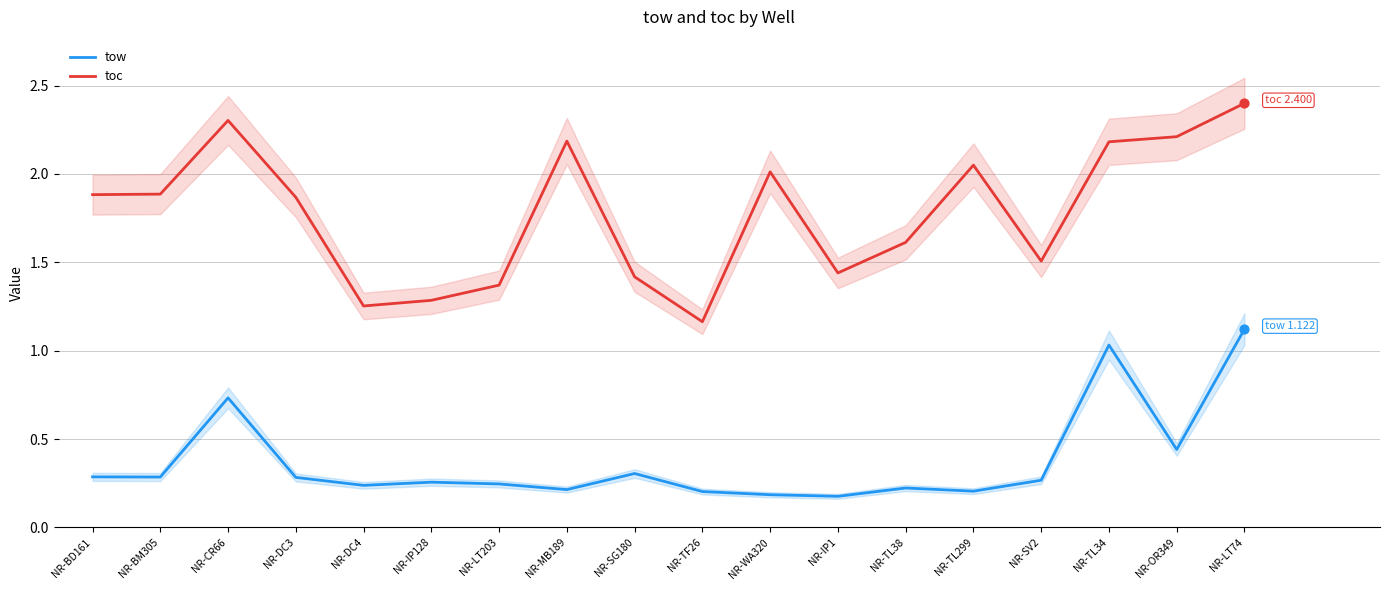

At how many categories does at least one series exceed 1?

18